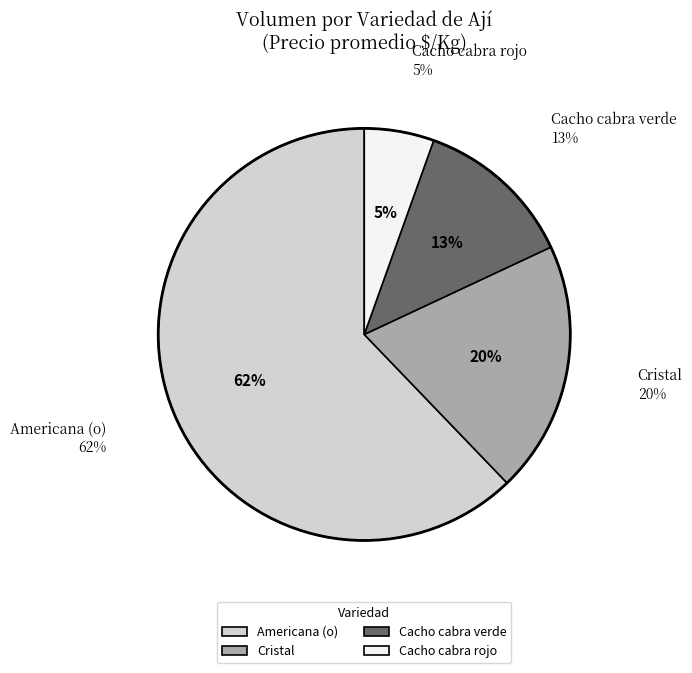

Is there any slice that represents more than half of the pie?

No